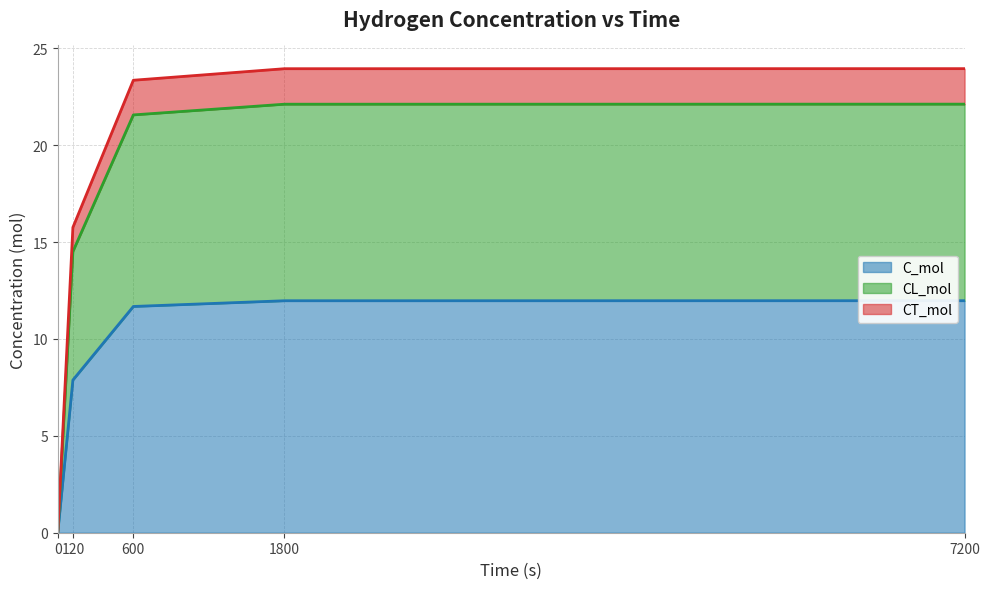

At how many categories does at least one series exceed 14?

4